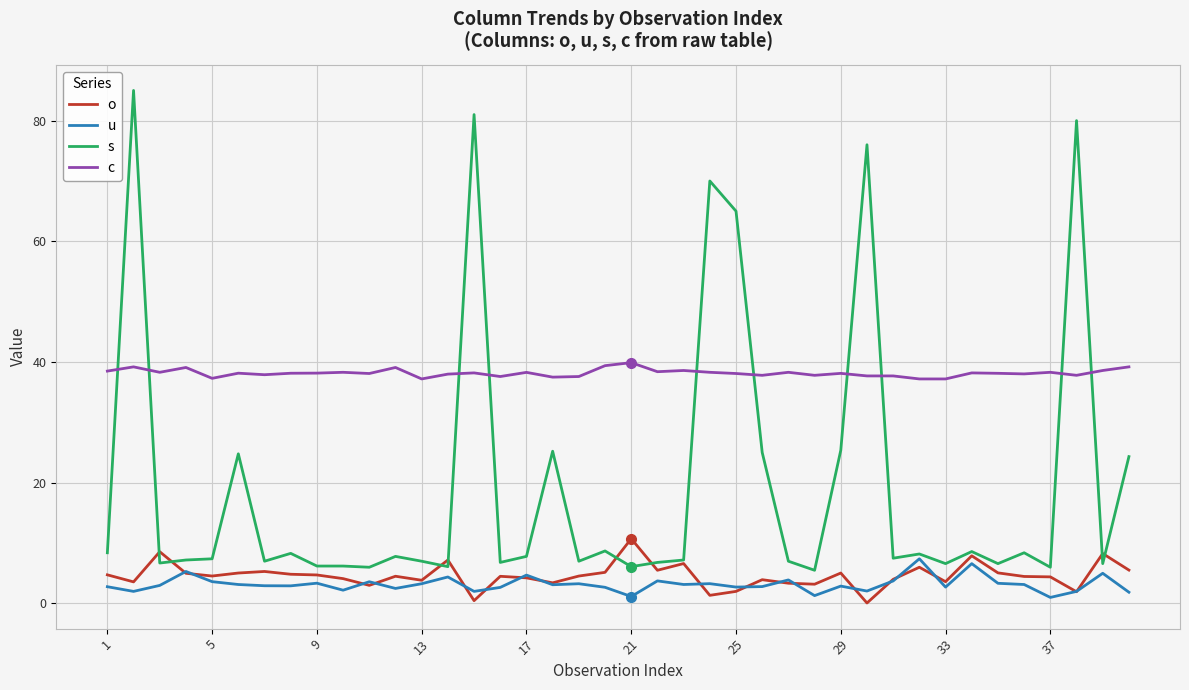

What is the maximum value shown in the chart?

85.0